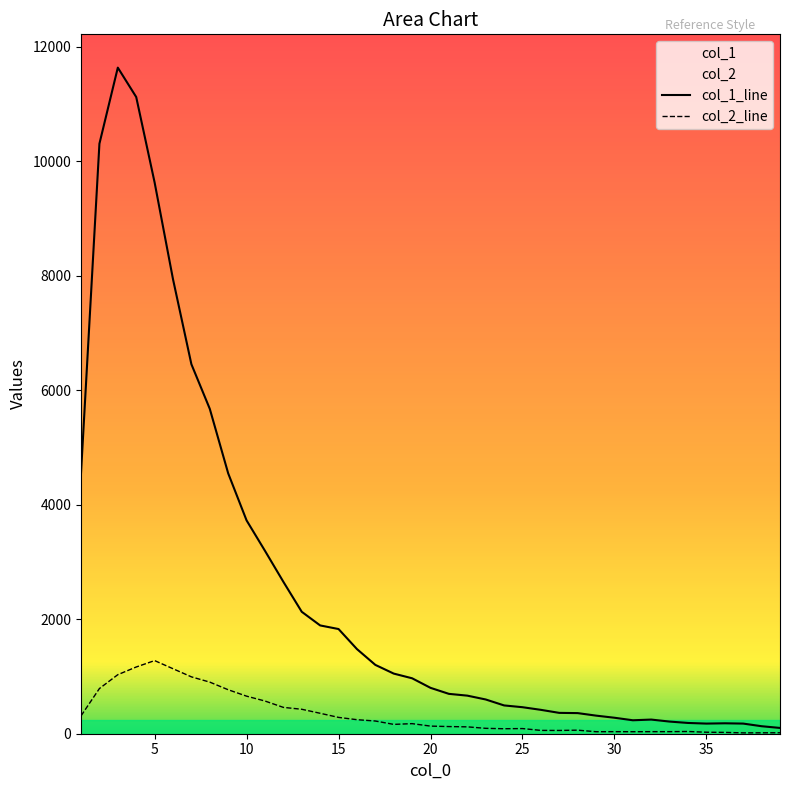

True or false: col_1 and col_2 intersect in this chart.

False